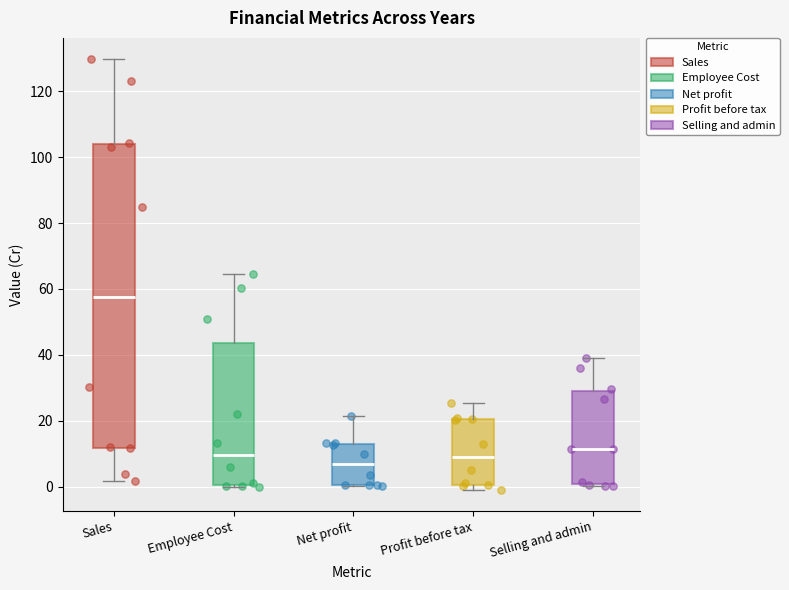

Which box is the tallest, from its lower edge to its upper edge?

Sales